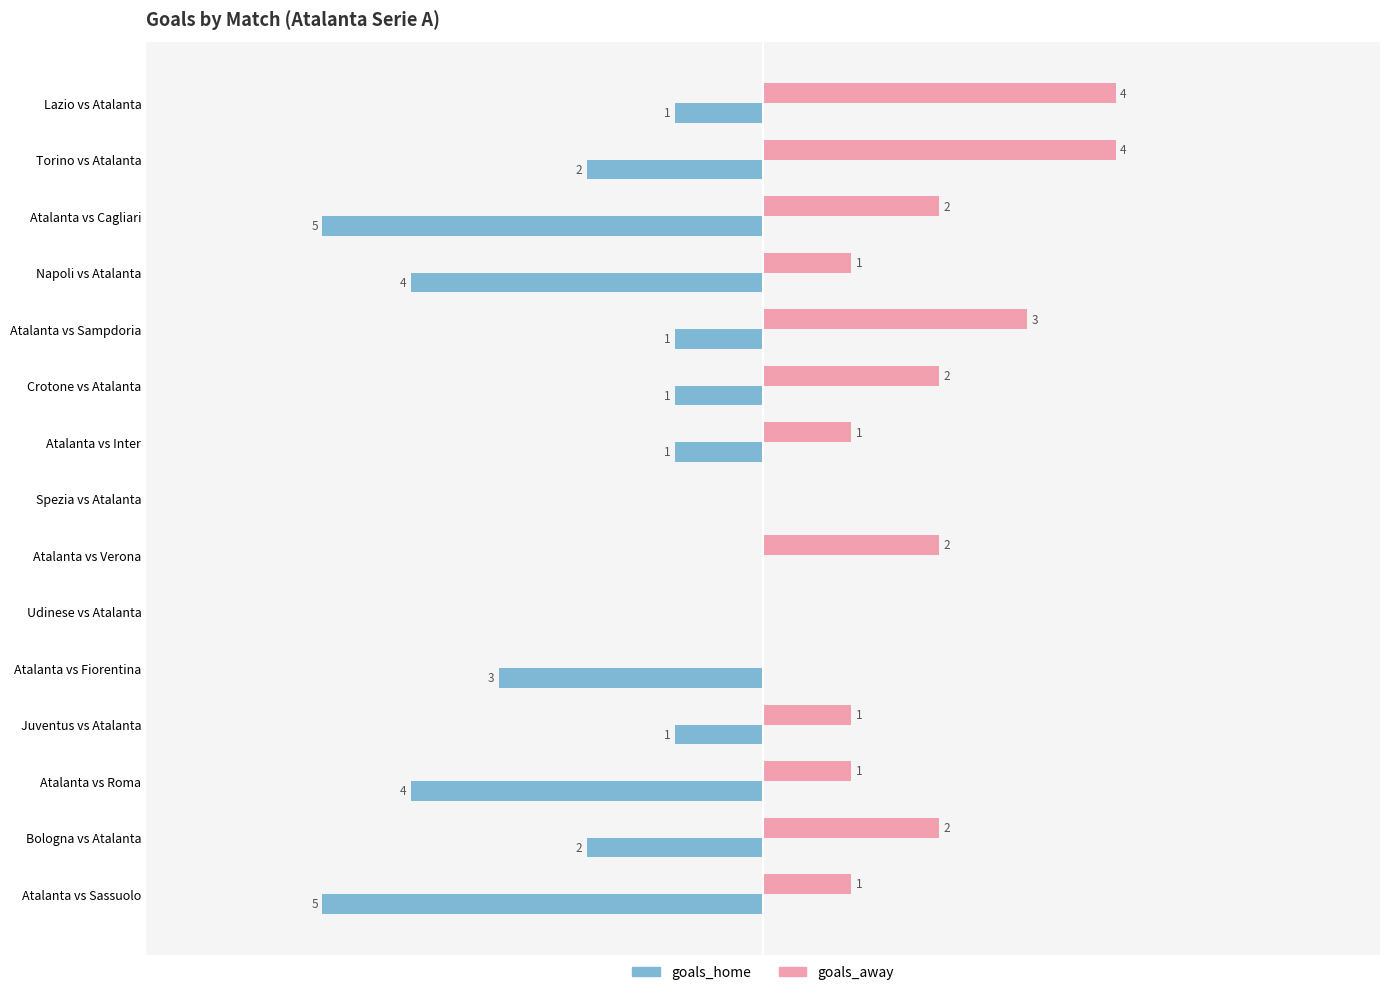

Is the value of goals_home at Atalanta vs Cagliari greater than the value of goals_away at Atalanta vs Roma?

No